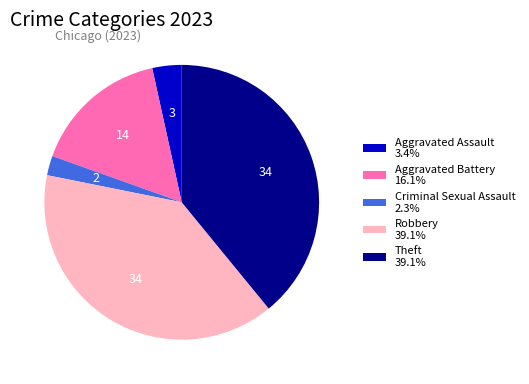

Does any single category account for the majority?

No